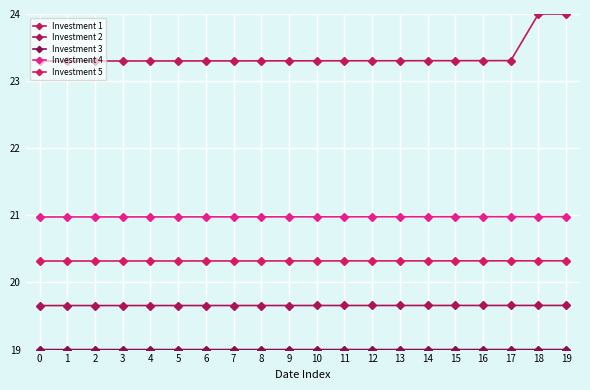

How many lines are shown in the chart?

5